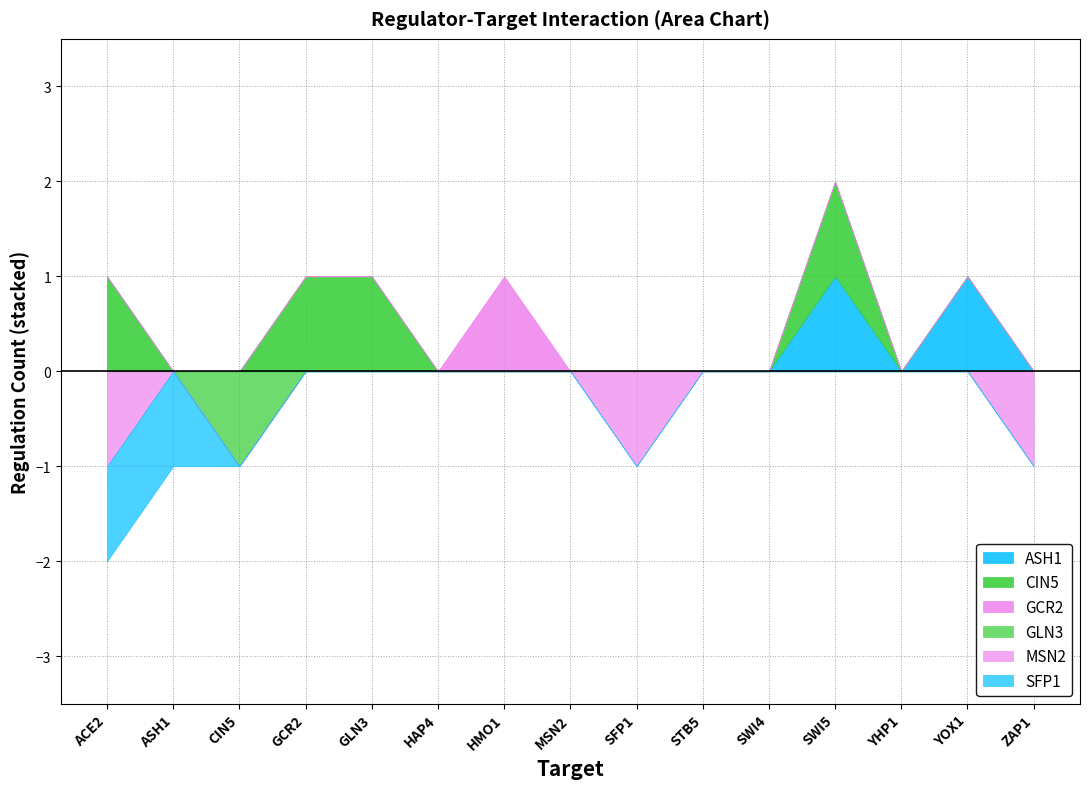

How many times do SFP1 and GLN3 cross each other?

1